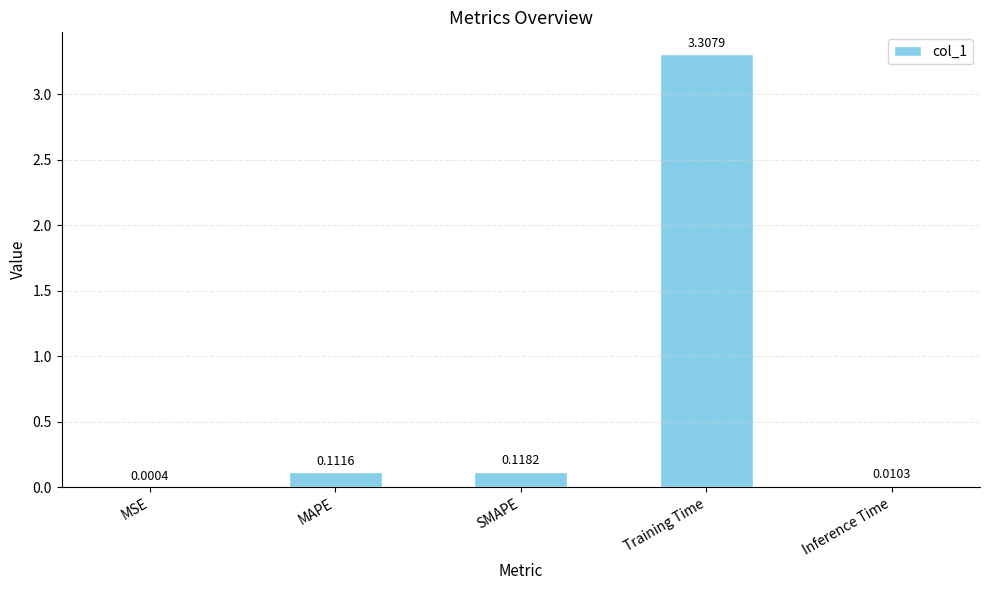

Is it true that the value at Training Time is 4.8?

False